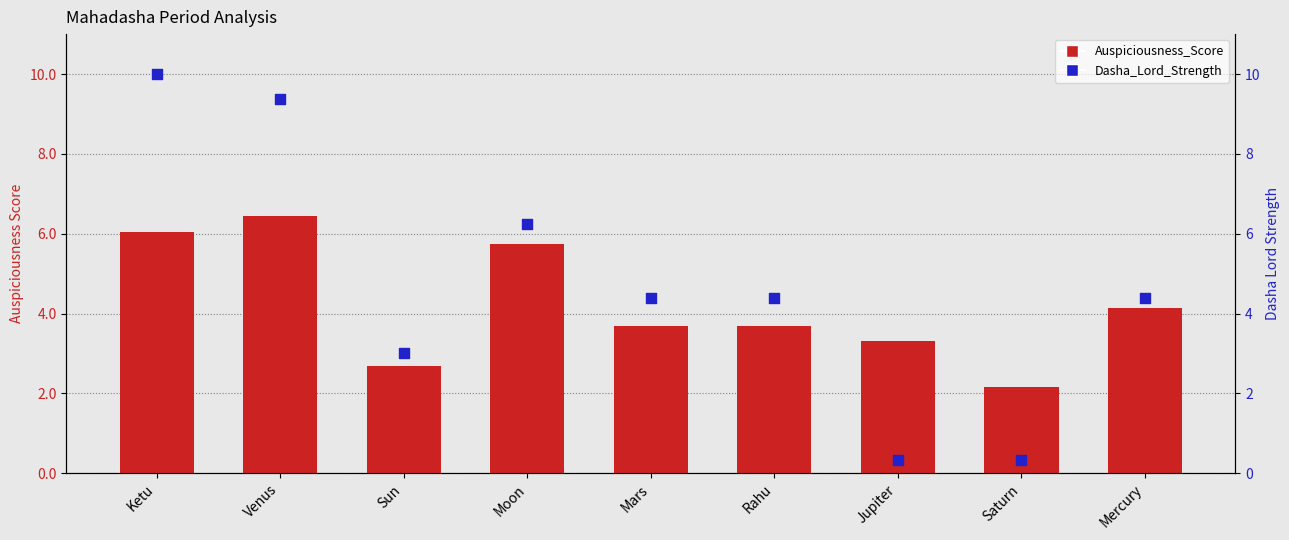

Which series contains the highest Y value?

Dasha_Lord_Strength